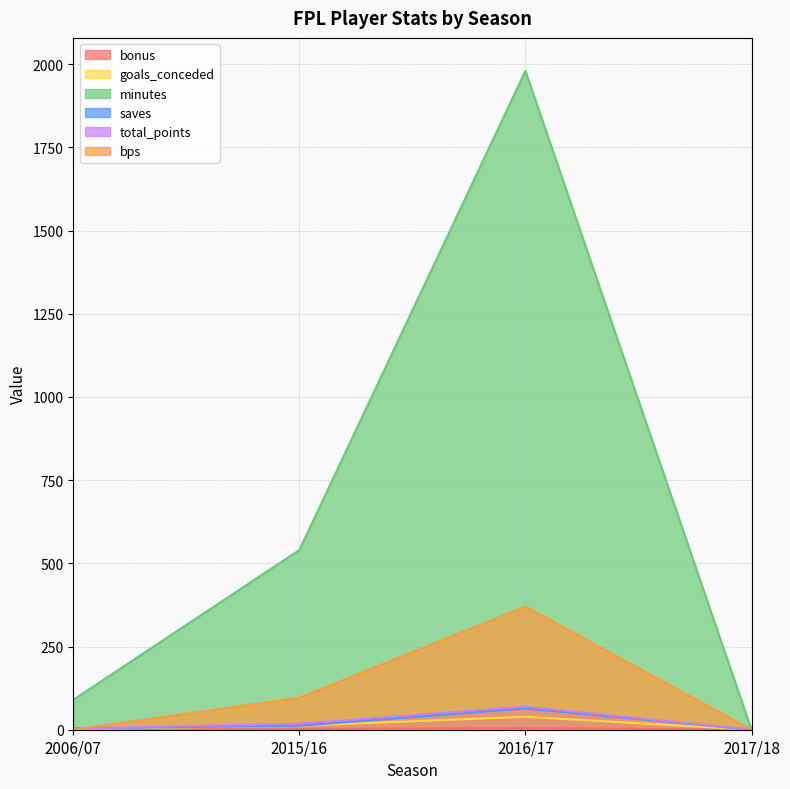

How many interior local peaks does the total_points series have?

1